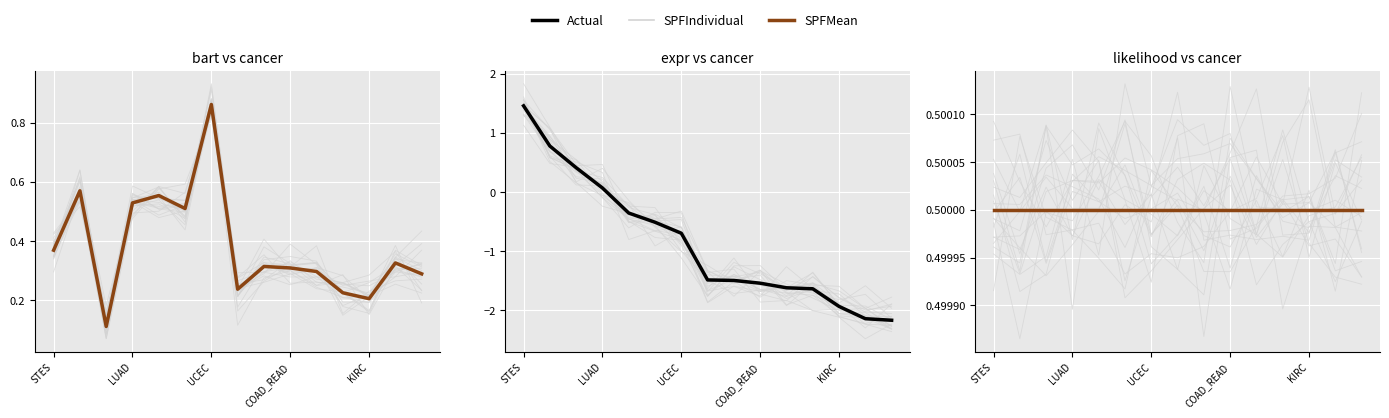

Which category has the highest value across all series?

STES